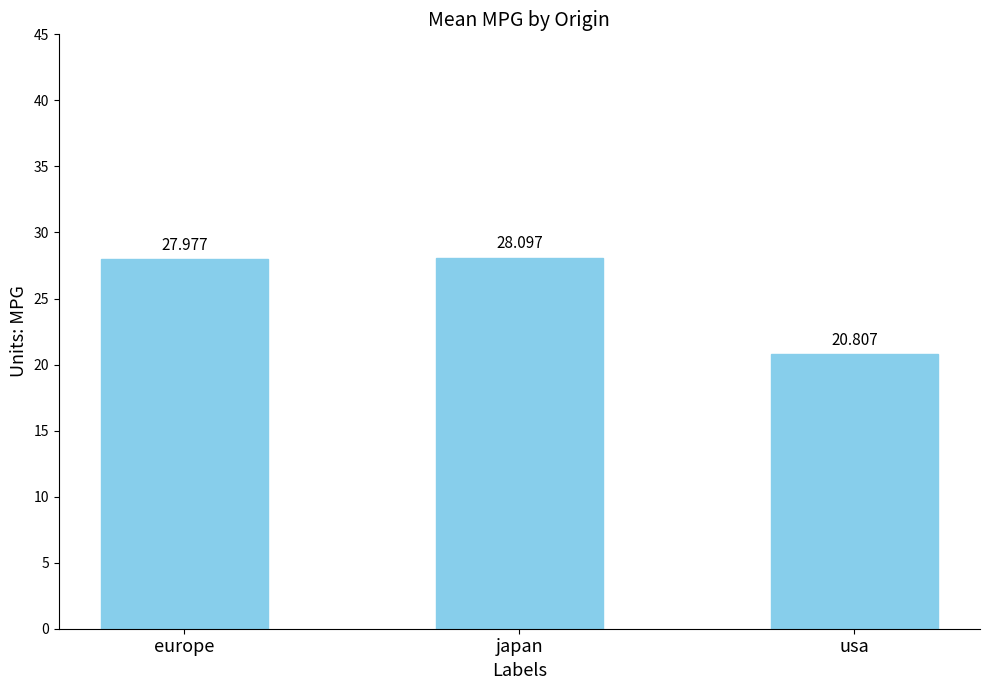

Reading right to left, list all the values displayed in this chart.

usa=20.8	japan=28.1	europe=28.0